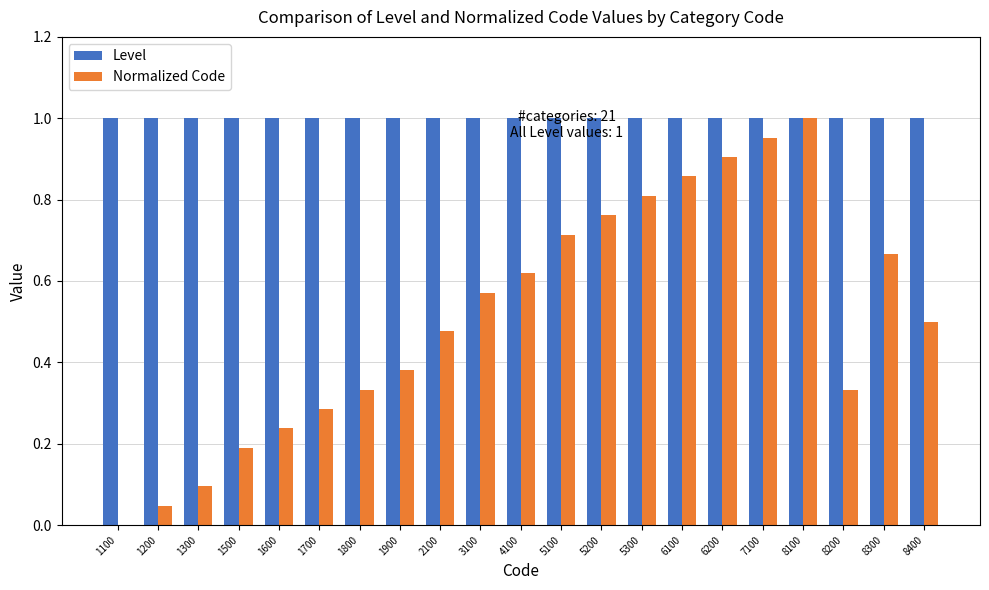

What is the total value across all series at 8200?

1.3